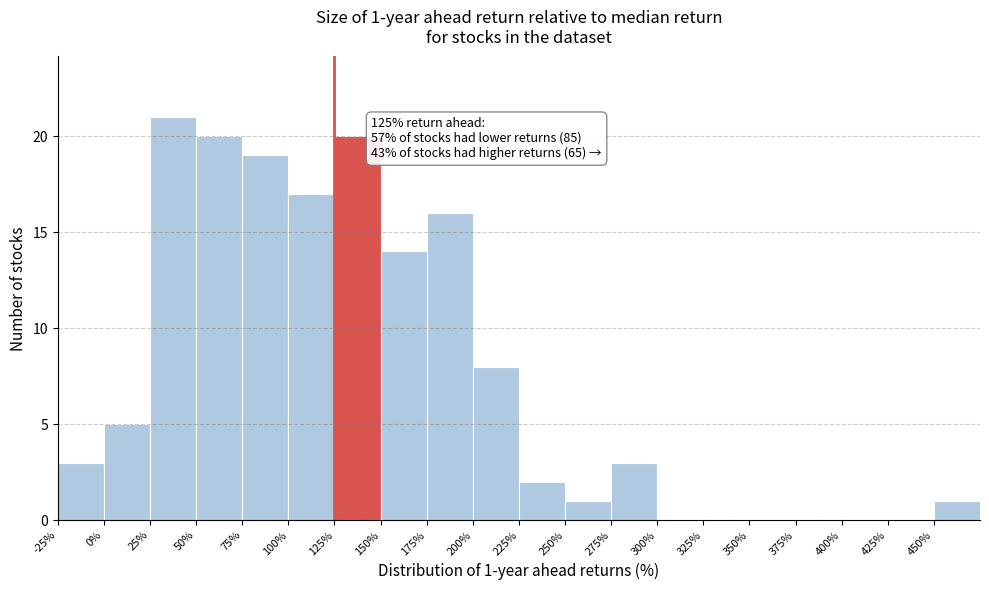

Over which range of the x-axis is the bar tallest?

25 to 50